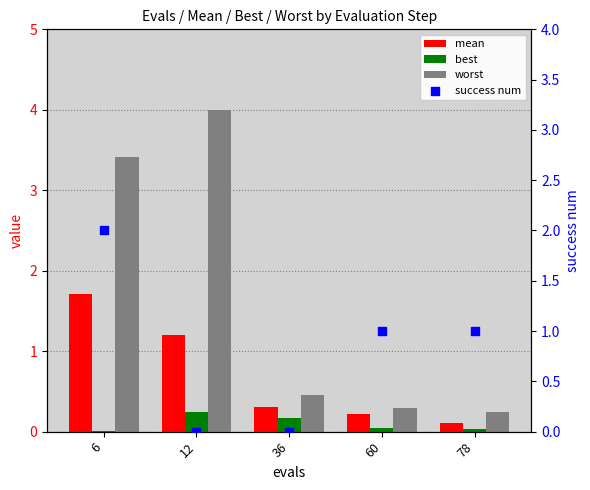

Which series contains the highest Y value?

worst